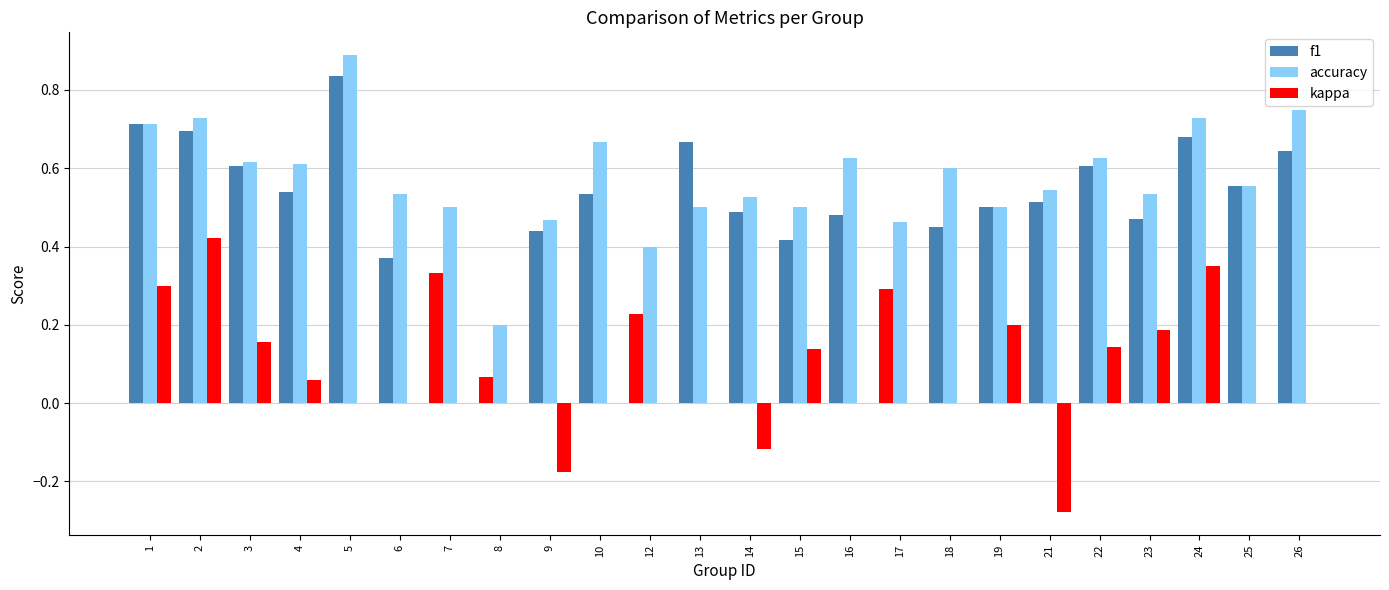

Reading left to right, list all the values displayed in this chart.

f1: 1=0.7	2=0.7	3=0.6	4=0.5	5=0.8	6=0.4	7=0.3	8=0.1	9=0.4	10=0.5	12=0.2	13=0.7	14=0.5	15=0.4	16=0.5	17=0.3	18=0.5	19=0.5	21=0.5	22=0.6	23=0.5	24=0.7	25=0.6	26=0.6
accuracy: 1=0.7	2=0.7	3=0.6	4=0.6	5=0.9	6=0.5	7=0.5	8=0.2	9=0.5	10=0.7	12=0.4	13=0.5	14=0.5	15=0.5	16=0.6	17=0.5	18=0.6	19=0.5	21=0.5	22=0.6	23=0.5	24=0.7	25=0.6	26=0.8
kappa: 1=0.3	2=0.4	3=0.2	4=0.1	5=0.0	6=0.0	7=0.0	8=0.0	9=-0.2	10=0.0	12=0.0	13=0.0	14=-0.1	15=0.1	16=0.0	17=0.0	18=0.0	19=0.2	21=-0.3	22=0.1	23=0.2	24=0.4	25=0.0	26=0.0